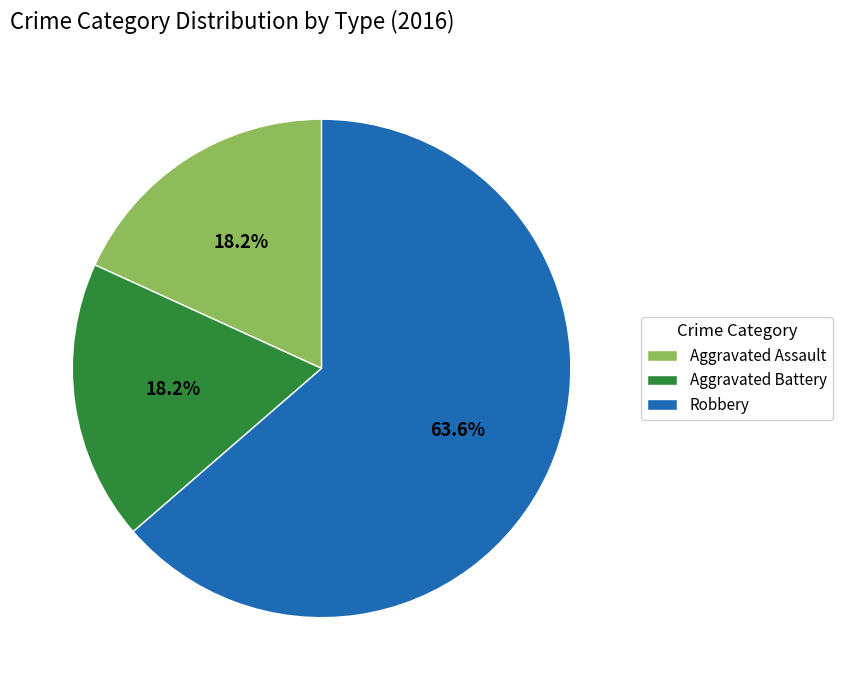

The Robbery slice represents 53% of the pie. True or false?

False